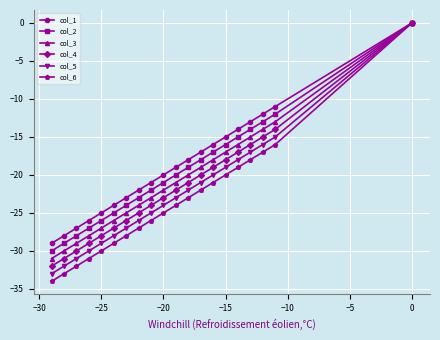

What is the minimum value shown in the chart?

-34